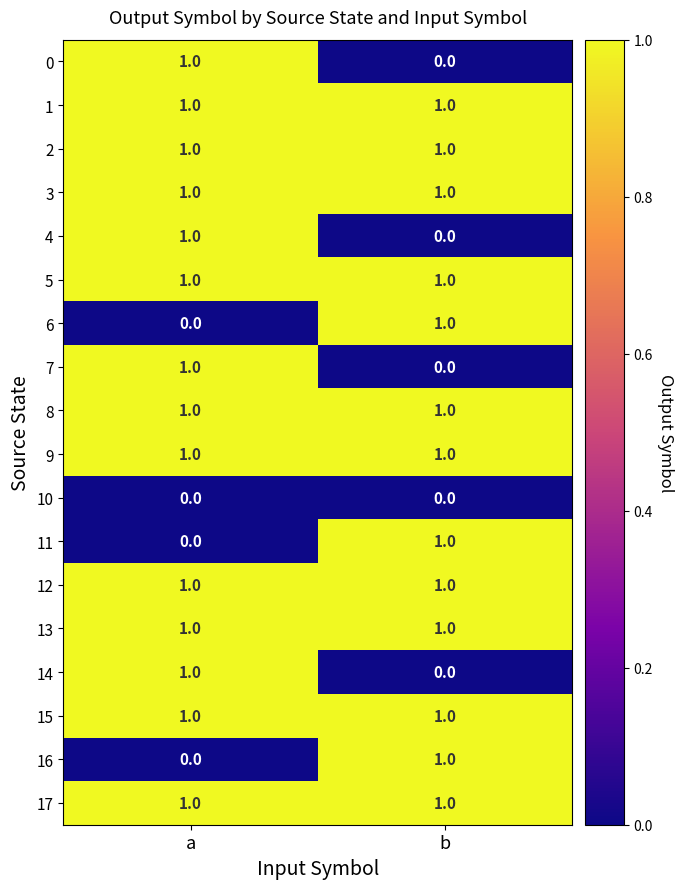

What is the difference between the highest and lowest values at a?

1